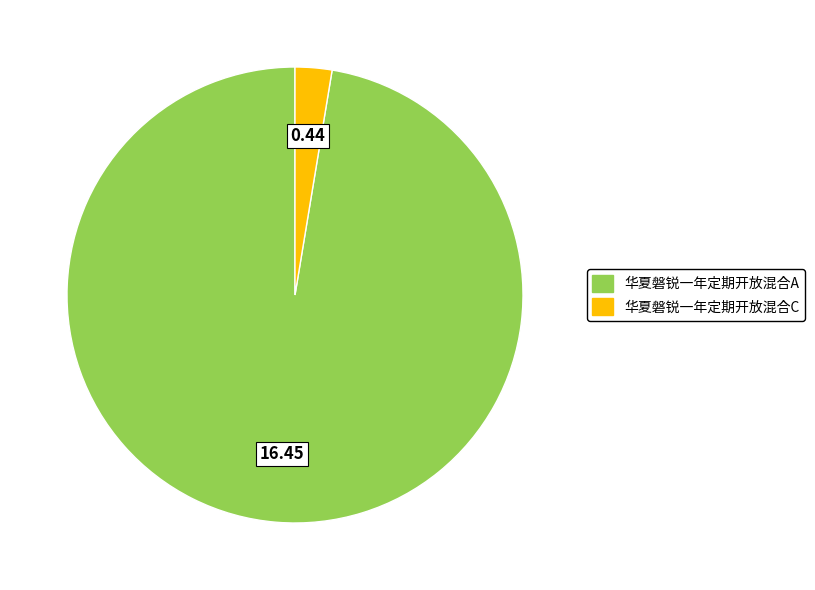

Is it true that 华夏磐锐一年定期开放混合A is 97% of the pie?

True